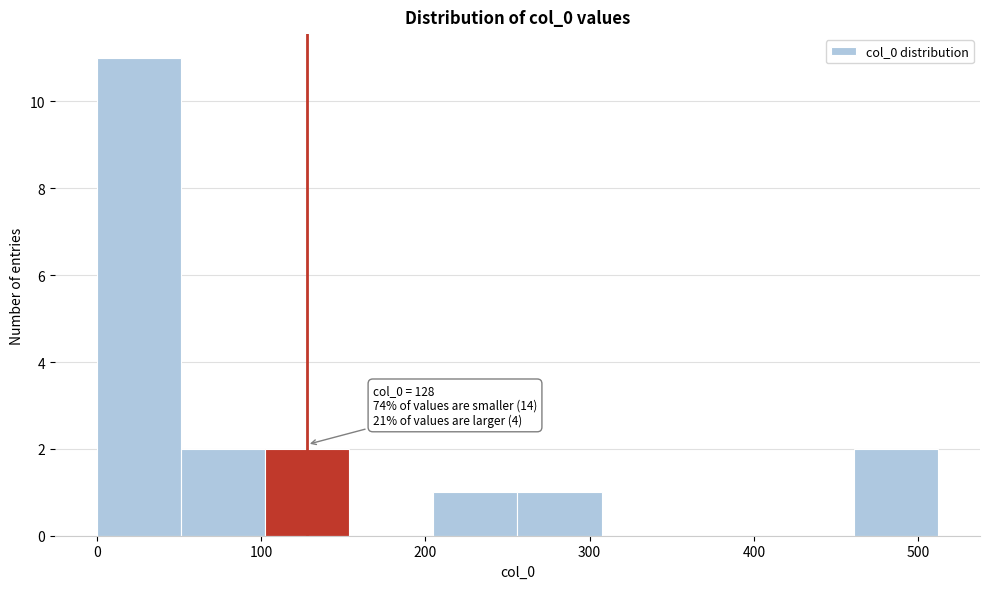

Over which range of the x-axis is the bar tallest?

0 to 50